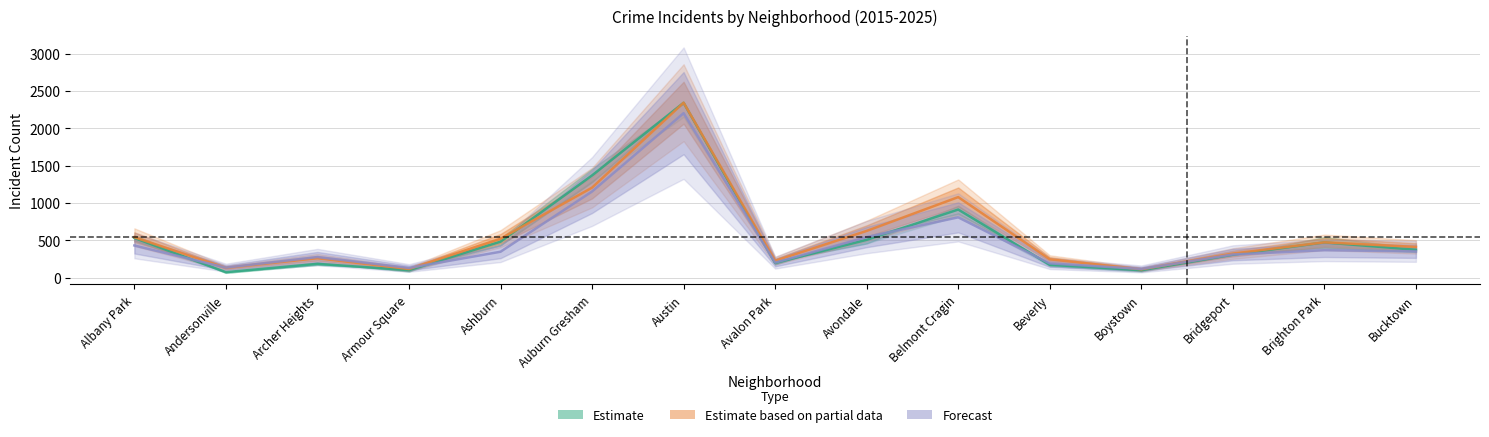

Does the chart have visible grid lines?

Yes